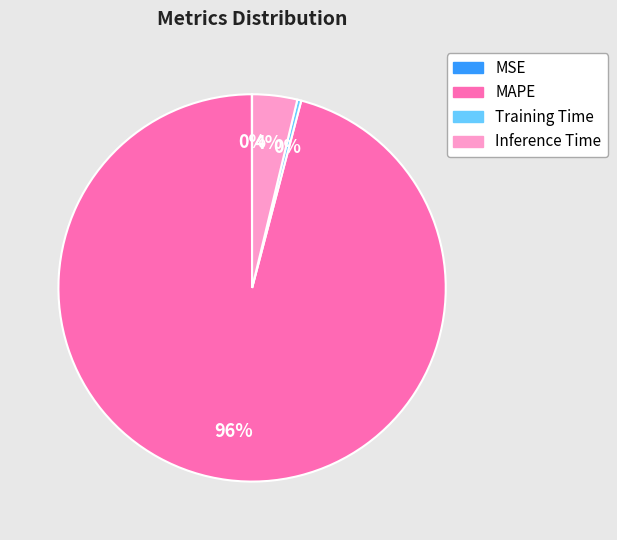

Which has a higher value, Inference Time or MAPE?

MAPE